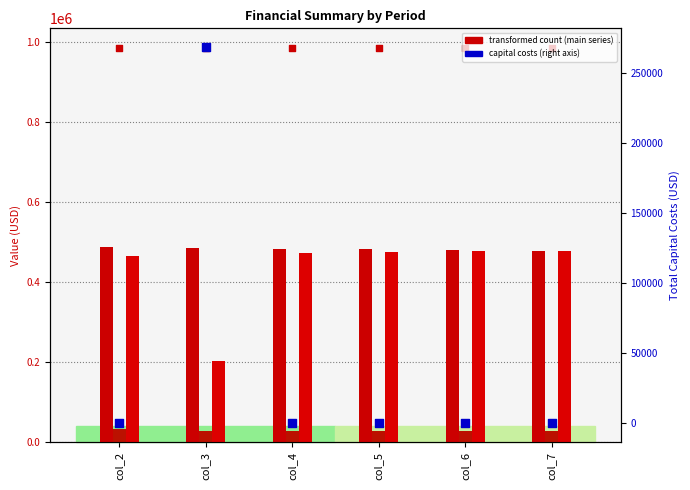

At which category is the sum across all series the highest?

col_2